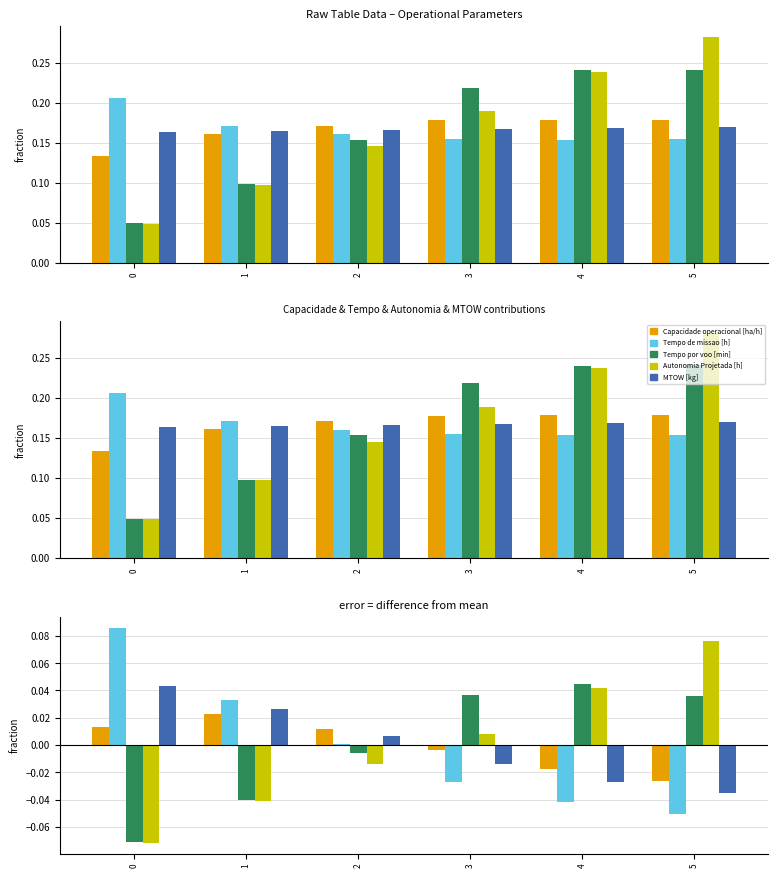

The Tempo de missao [h] series shows 0.1 at 0. True or false?

True